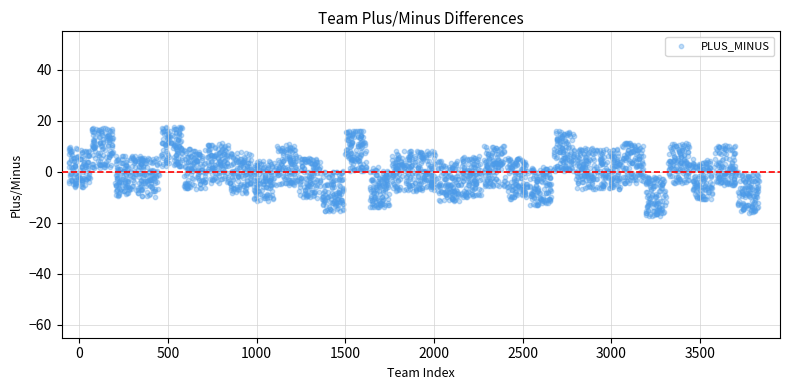

What is the range of Y values (max minus min)?

35.1